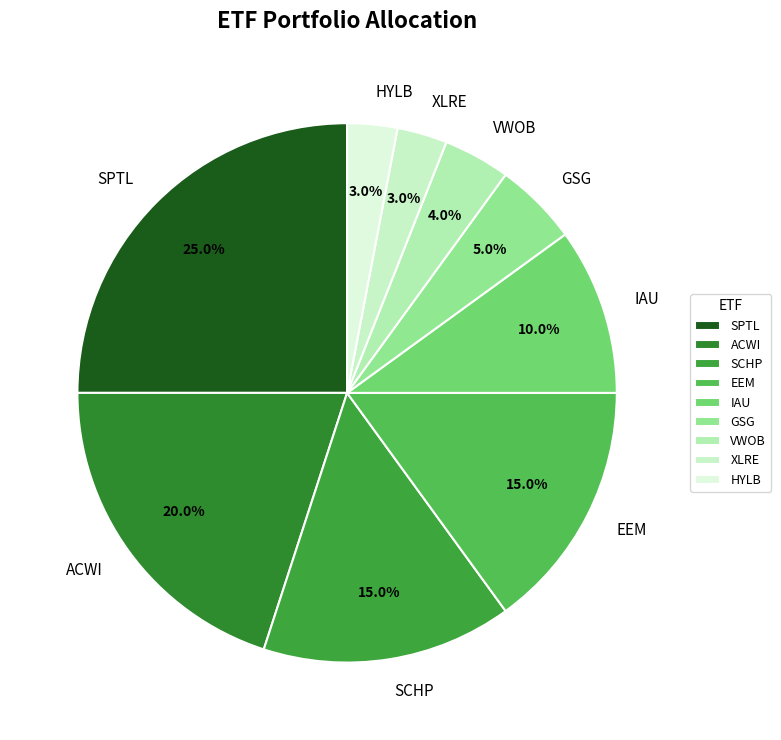

The IAU slice represents 1% of the pie. True or false?

False